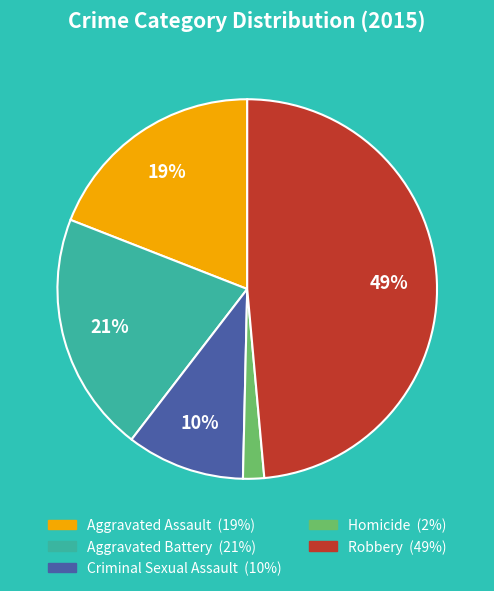

Between Robbery and Aggravated Assault, which is larger?

Robbery